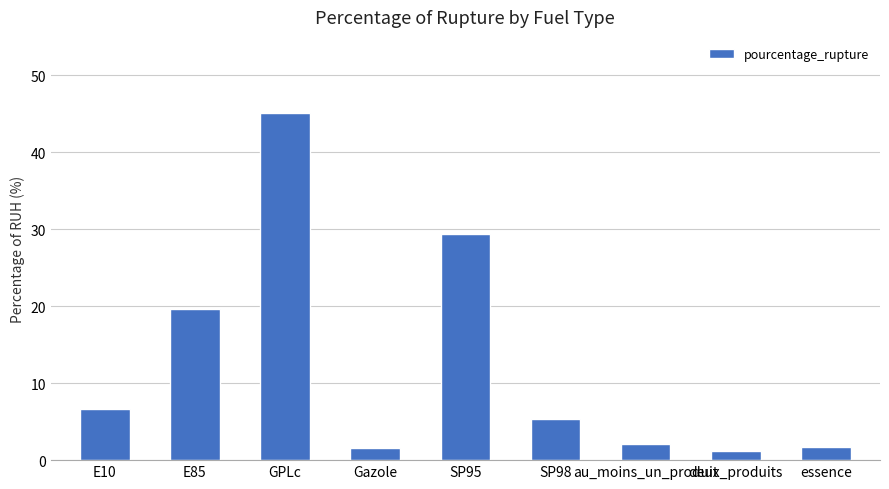

What is the value of the 9th bar from the left?

1.7